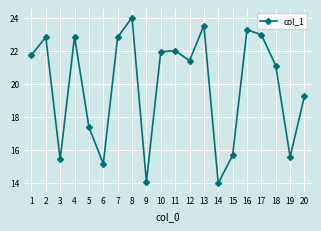

Reading left to right, transcribe all the data shown in this chart.

1=21.7	2=22.8	3=15.4	4=22.8	5=17.4	6=15.2	7=22.8	8=24.0	9=14.1	10=21.9	11=22.0	12=21.4	13=23.5	14=14.0	15=15.7	16=23.3	17=23.0	18=21.1	19=15.6	20=19.3